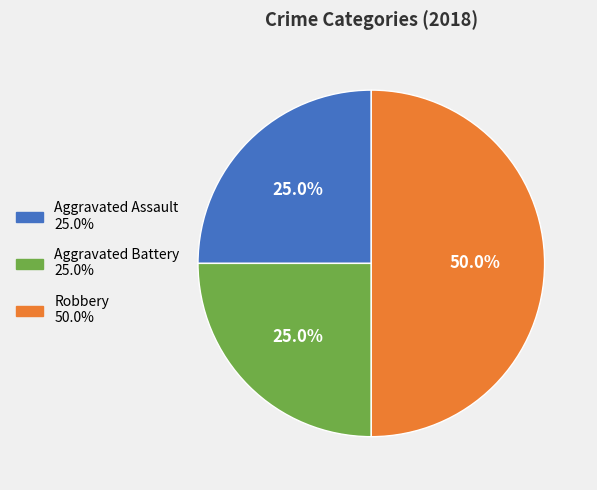

Do Aggravated Battery and Robbery together represent more than half of the pie?

Yes